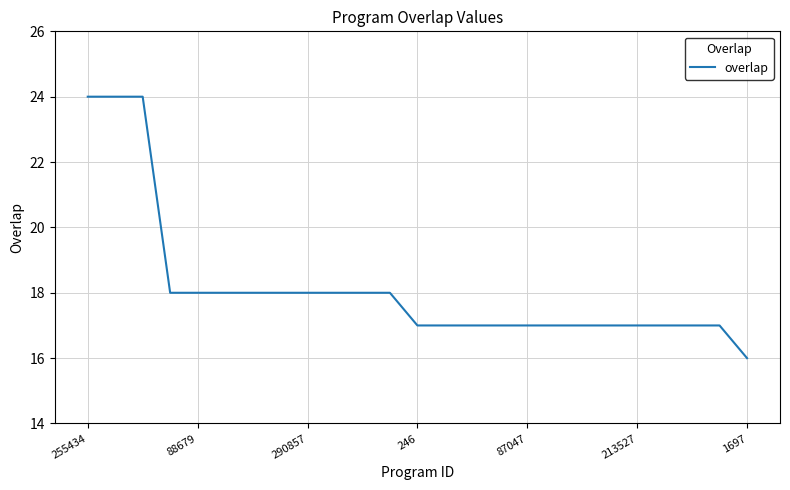

What is the sum of all values?

454